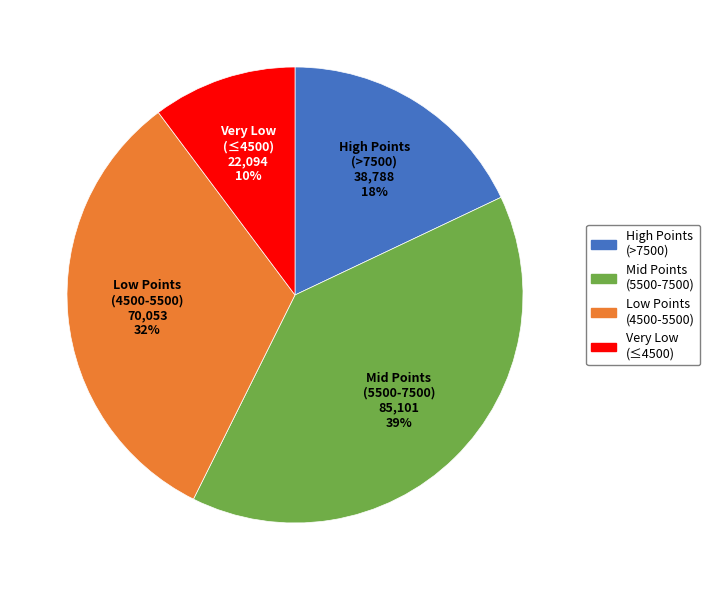

To the nearest percent, what is the difference between the largest and smallest slice percentages?

29%